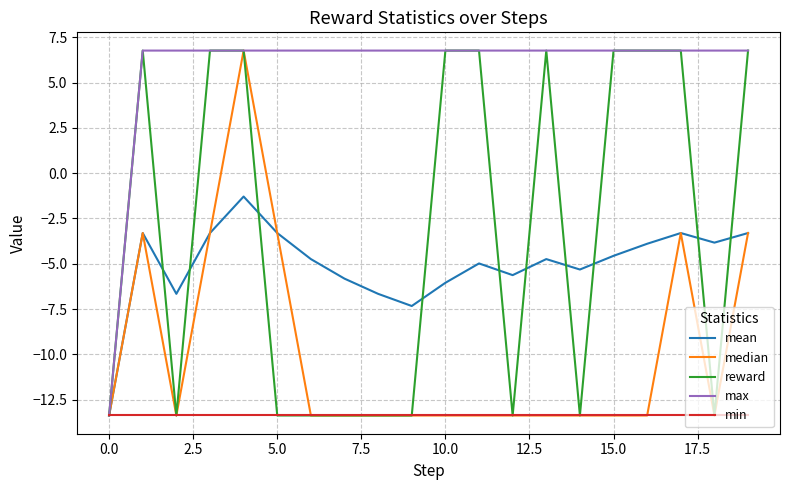

What are all the series names shown in the legend?

mean, median, reward, max, min